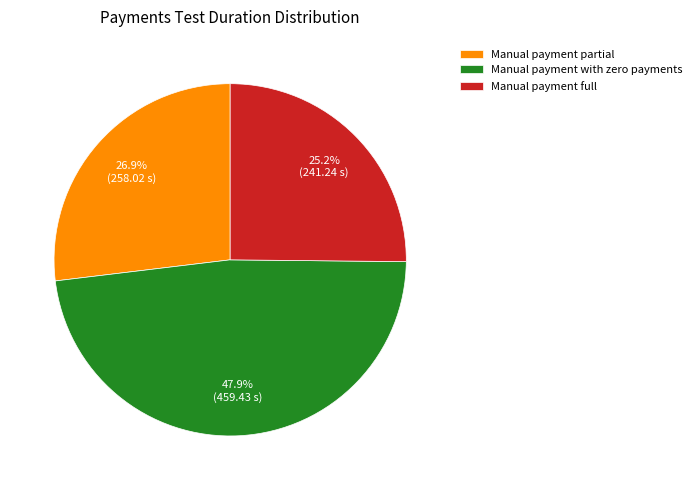

The Manual payment partial slice represents 27% of the pie. True or false?

True